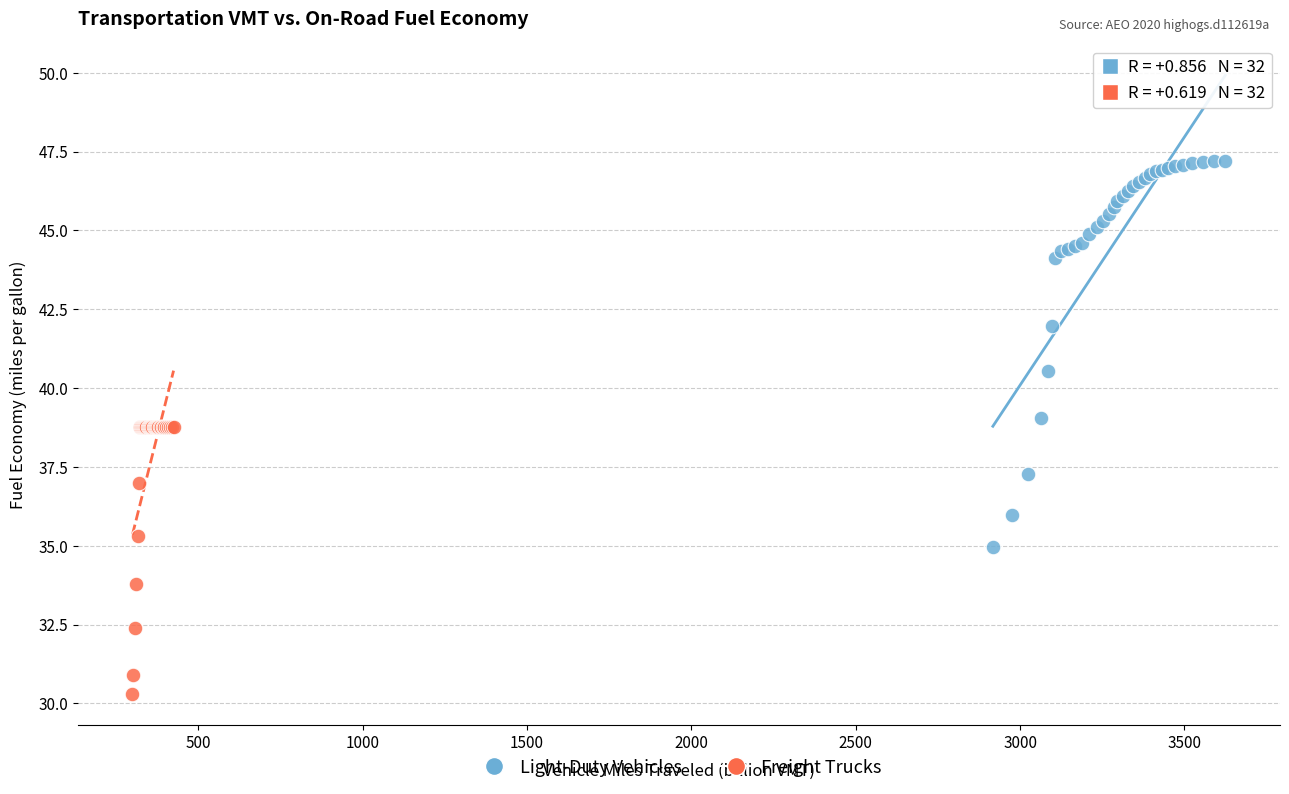

Which series contains the highest Y value?

Light-Duty Vehicles